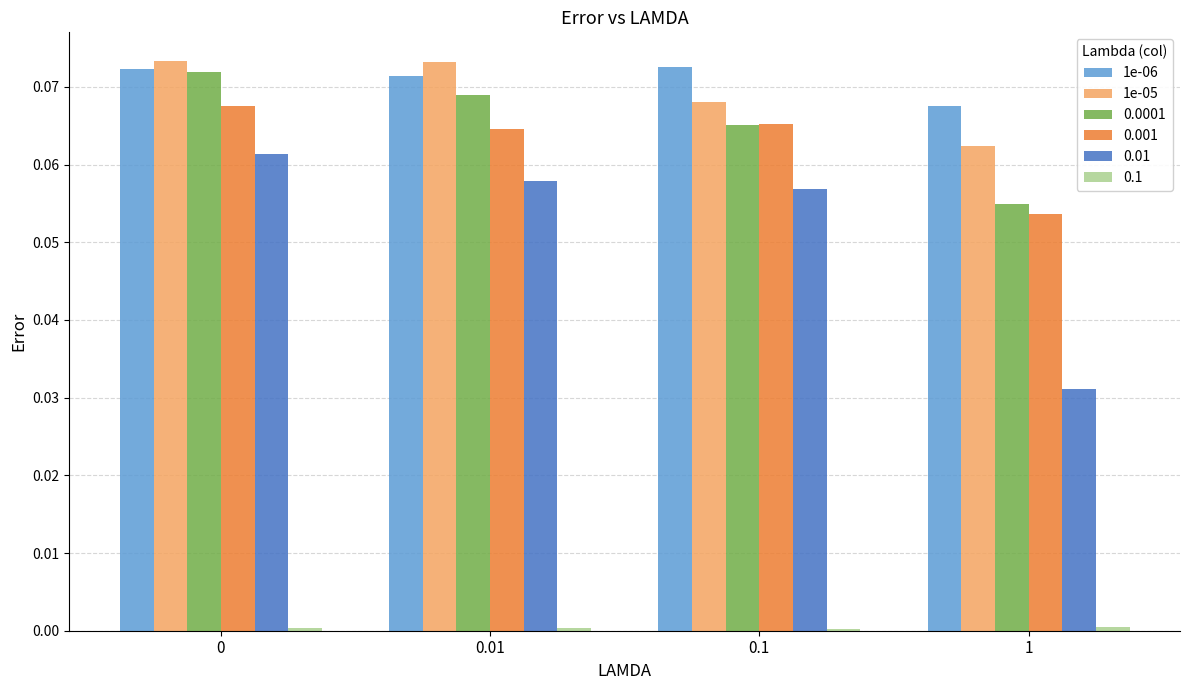

Does the chart contain stacked bars?

No